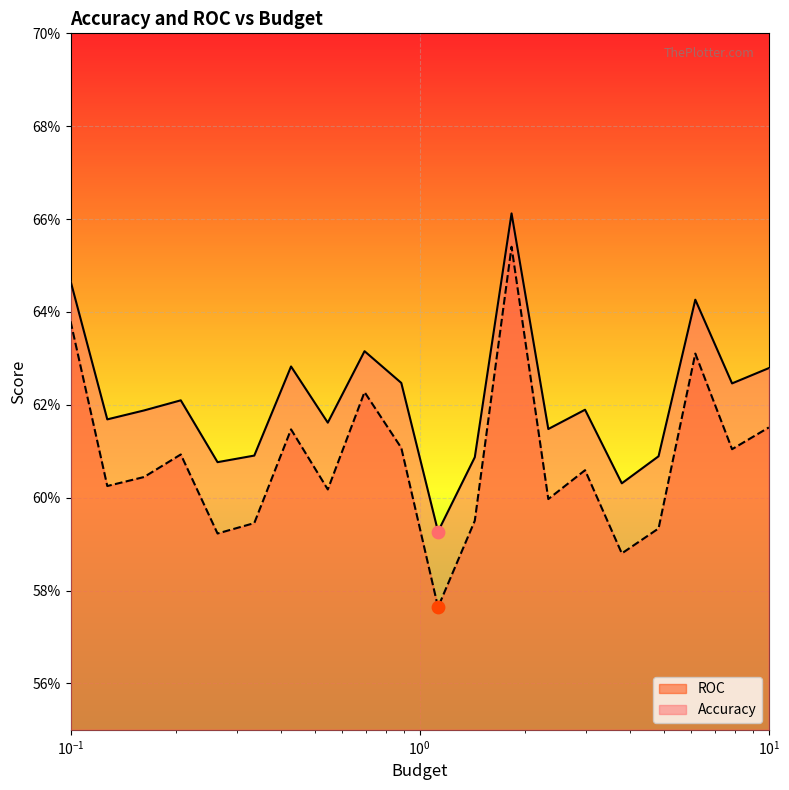

Which series contains the highest Y value?

Accuracy